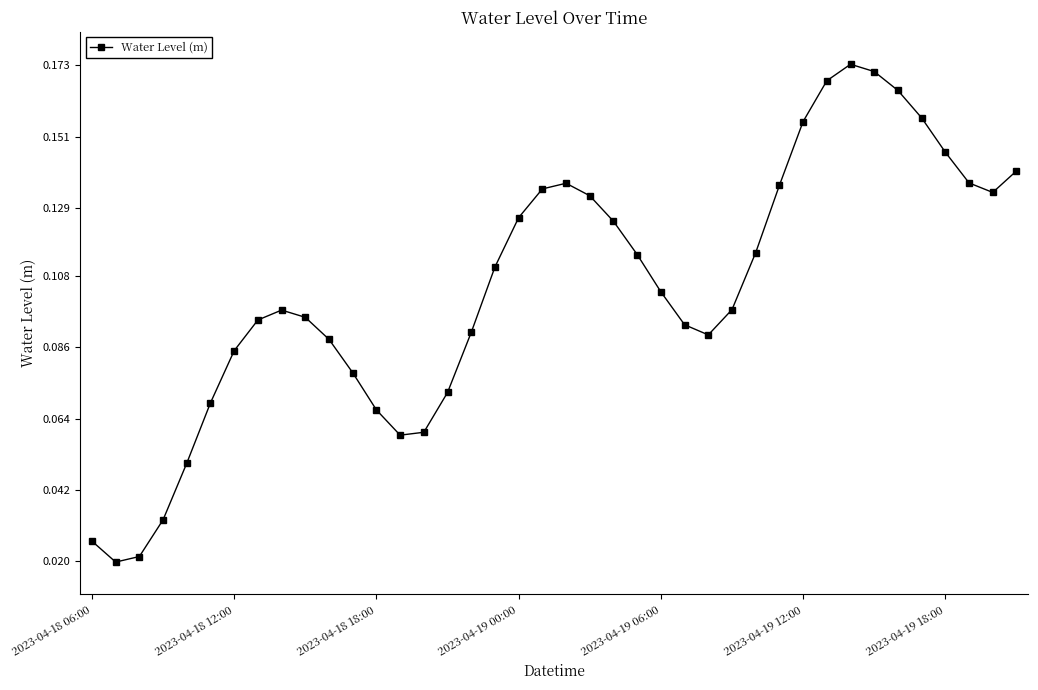

Count the values in the range 0 to 1.

40